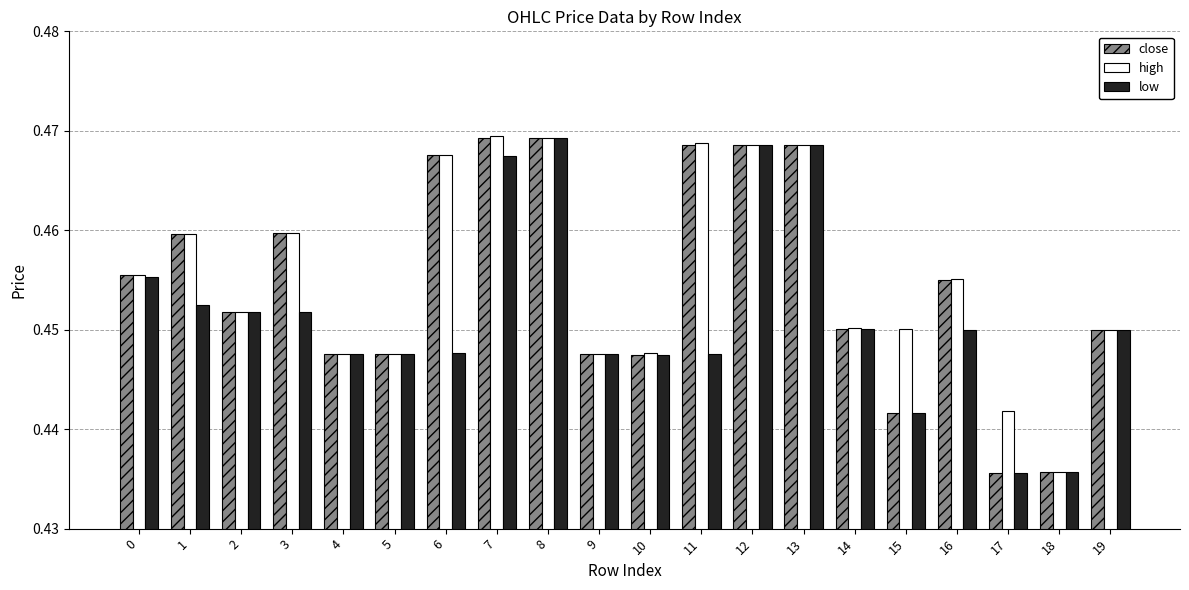

What is the sum of the high values at 13 and 8?

0.9